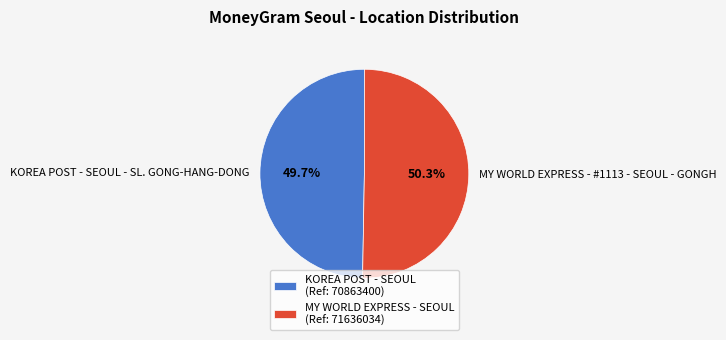

What is the majority slice?

MY WORLD EXPRESS - #1113 - SEOUL - GONGH